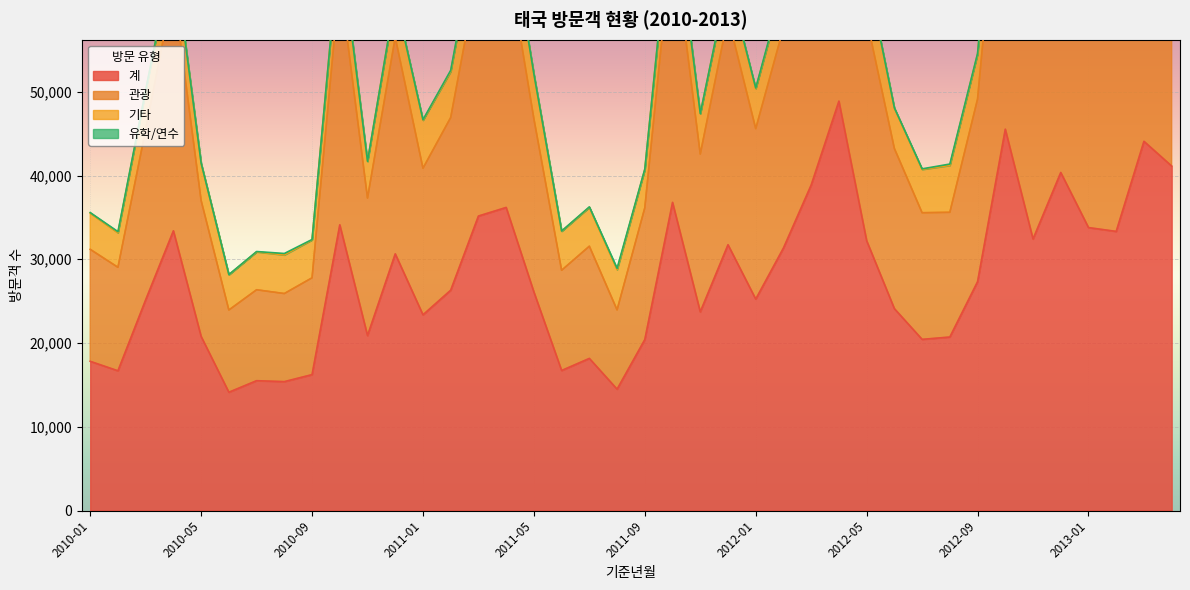

Between 2012-06 and 2012-04, which is larger?

2012-04